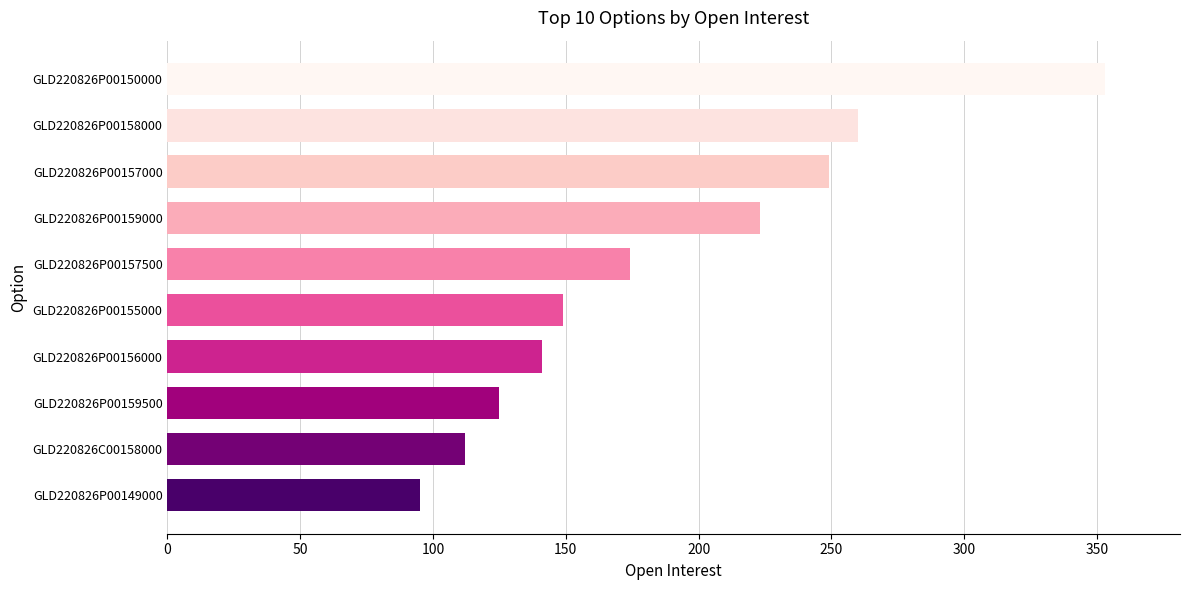

Count the number of categories in the chart.

10